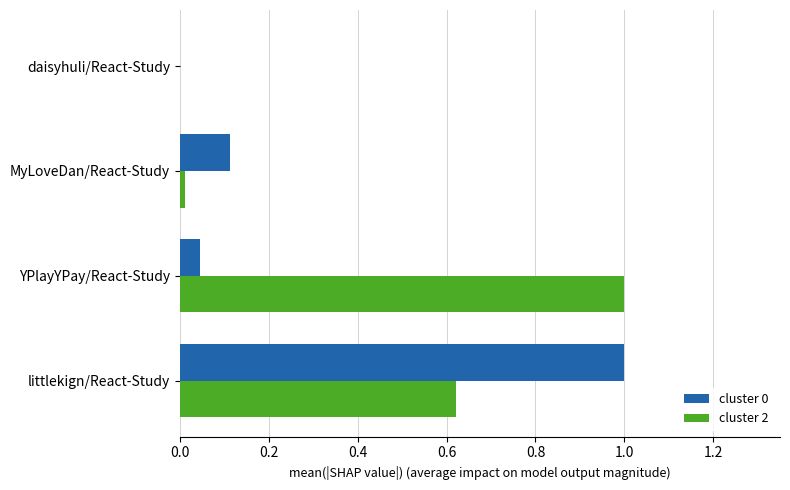

What is the sum of all cluster 0 values?

1.2